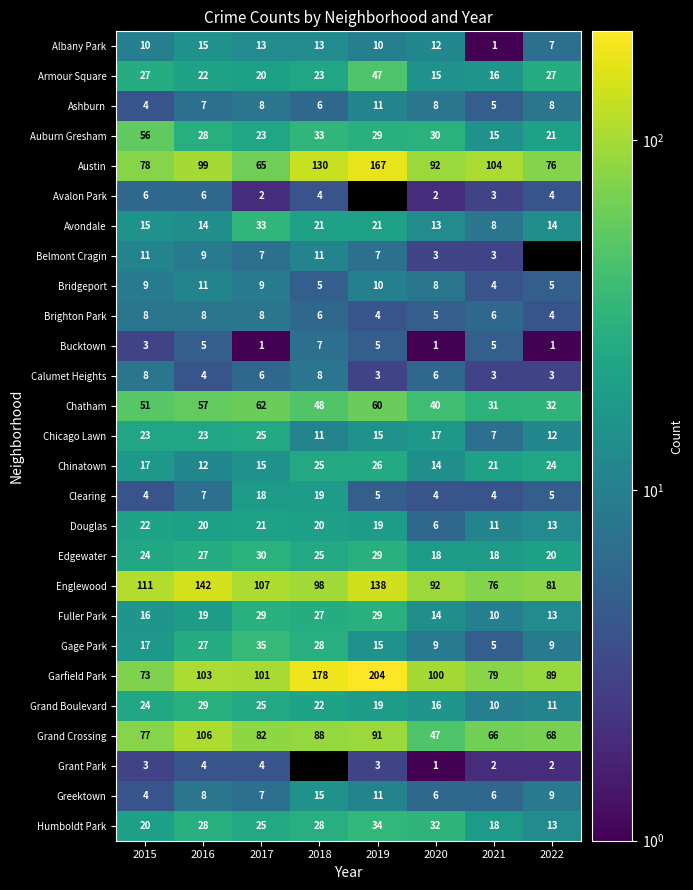

True or false: Chatham has a value of 94.2 at 2016.

False